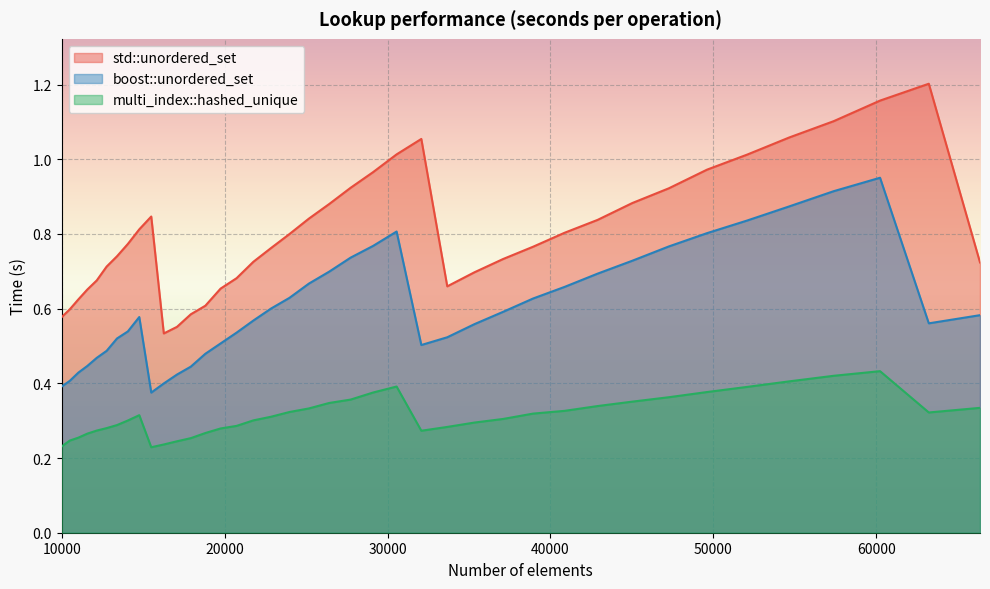

How many interior local valleys does the multi_index::hashed_unique series have?

3